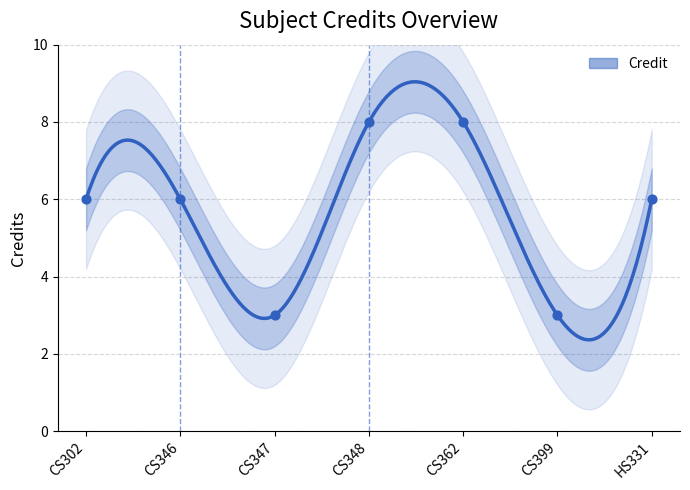

What is the ratio of the value at CS362 to the value at CS346?

1.3